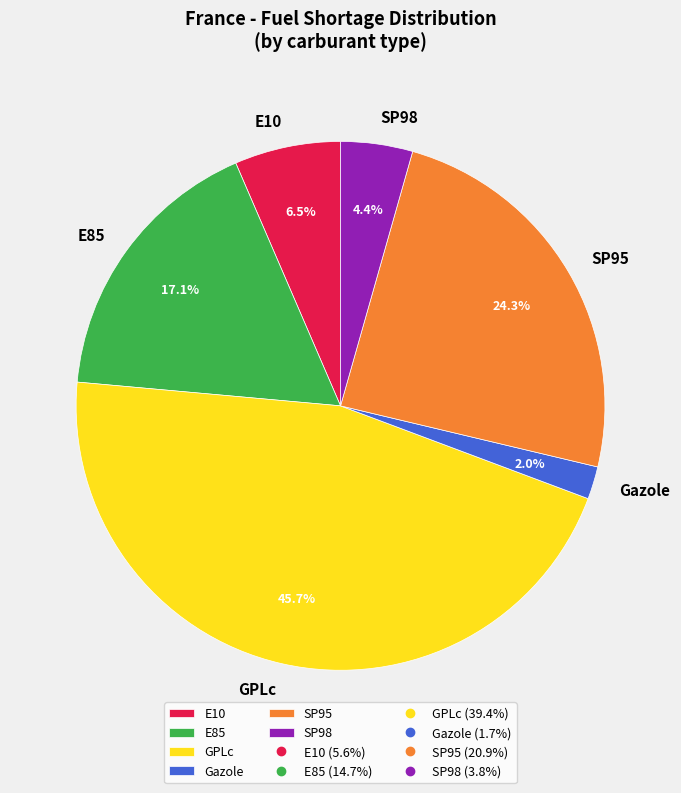

Combined, do SP95 and Gazole account for over 50%?

No